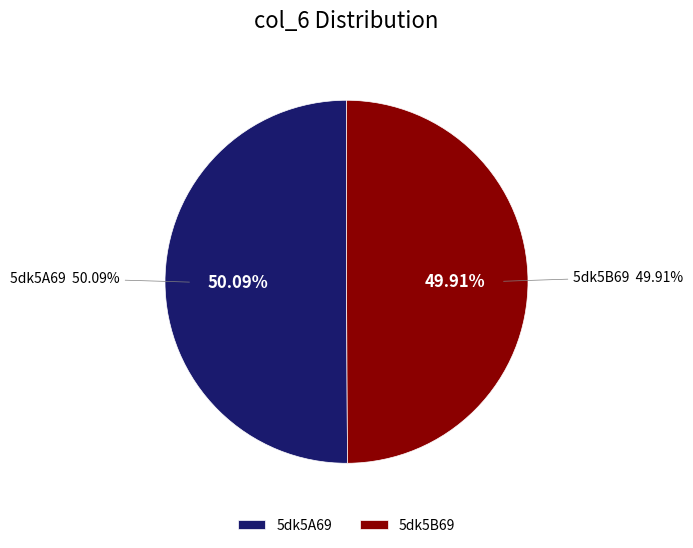

What is the ratio of the value at 5dk5A69 to the value at 5dk5B69?

1.0